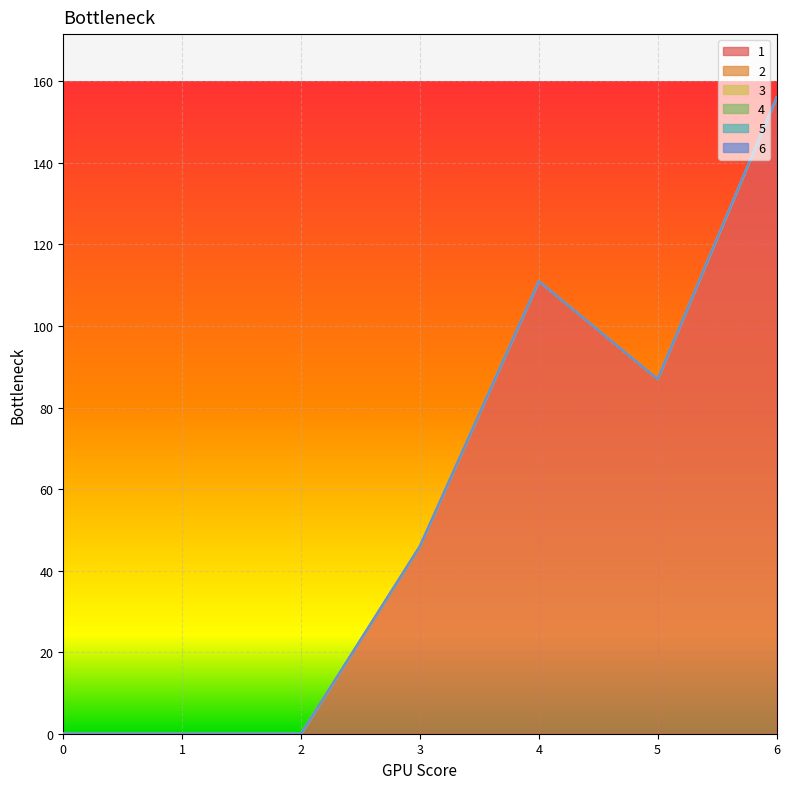

What is the difference between the second highest and minimum values in the 1 series?

111